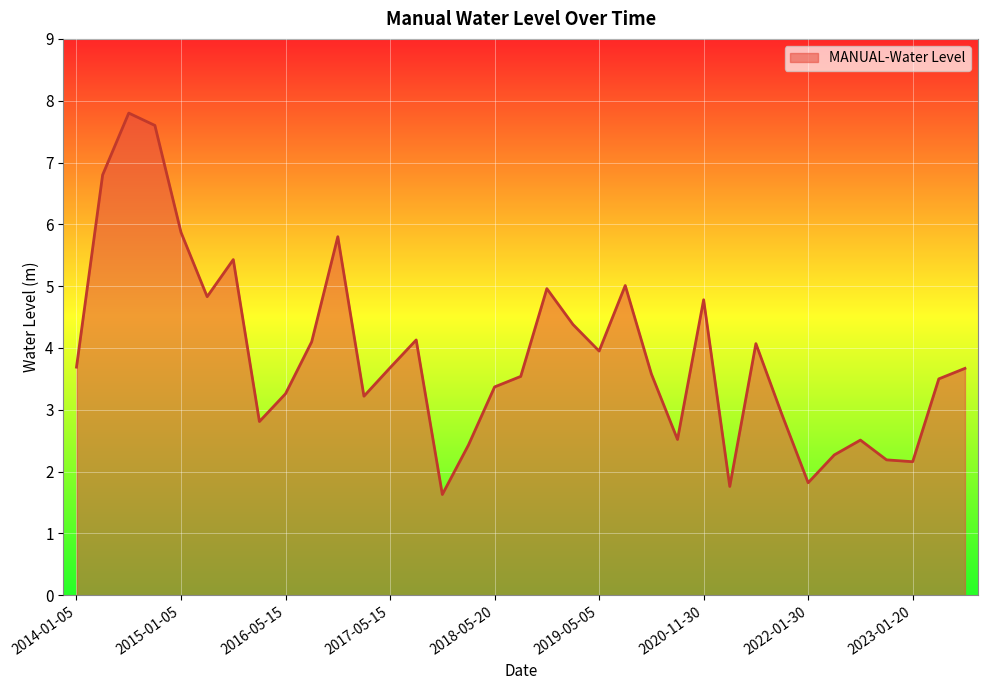

What is the maximum value shown in the chart?

7.8